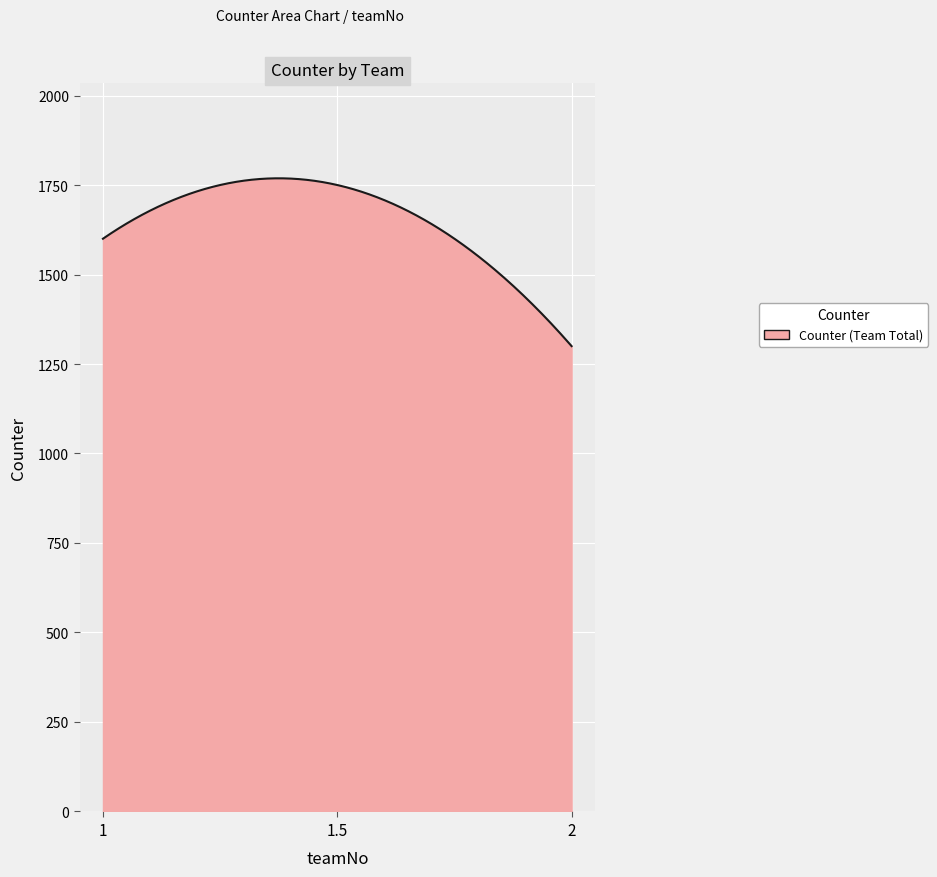

What is the smallest value displayed?

1300.0